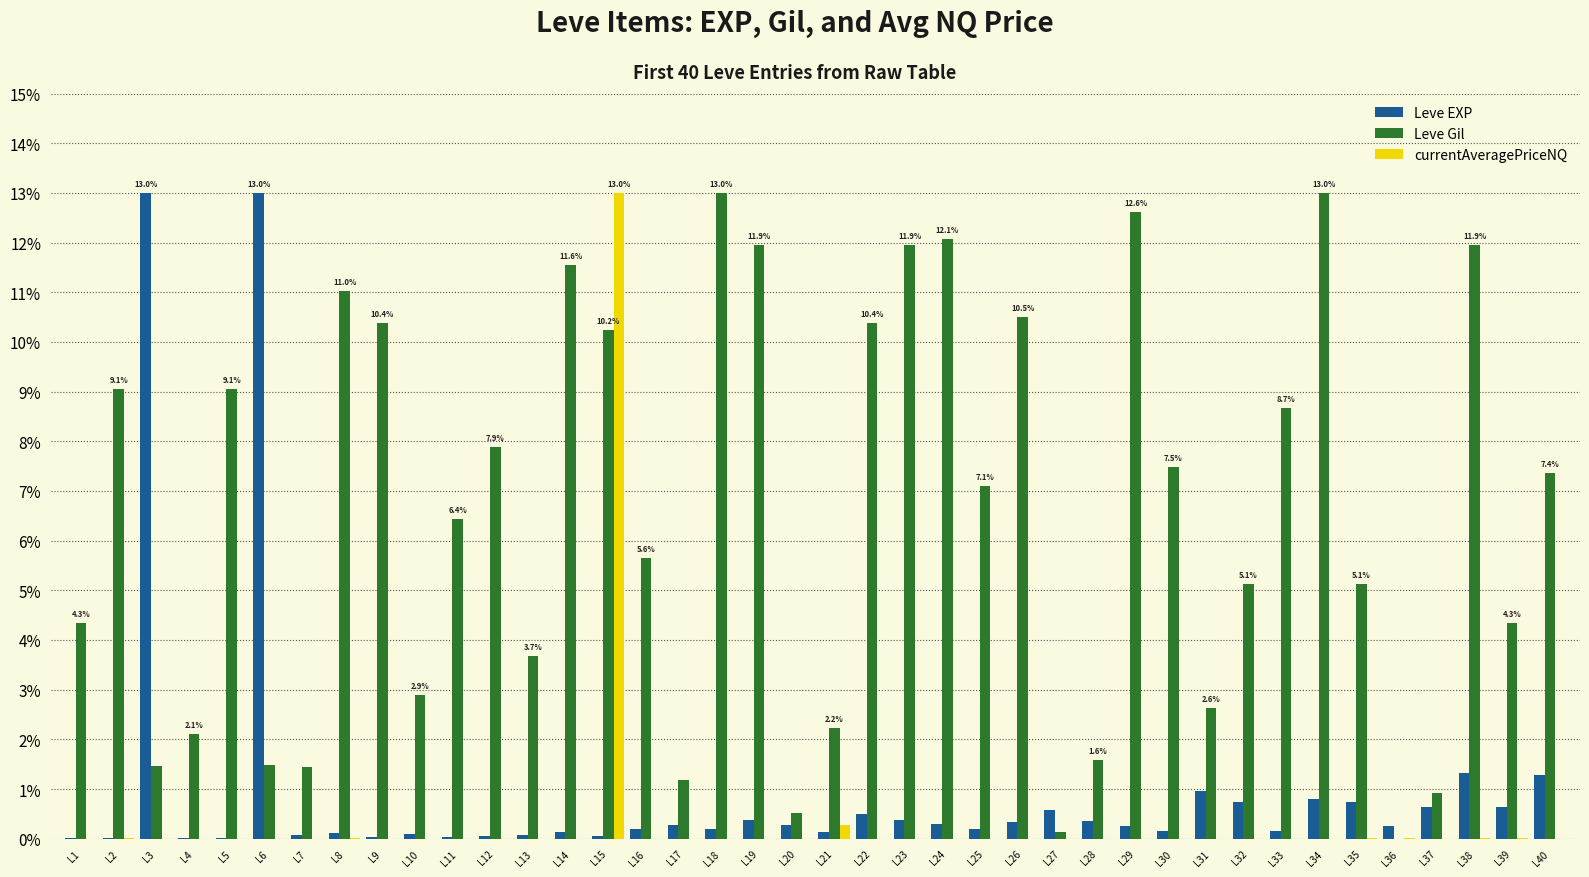

The value of Leve EXP at L32 is 0.7. True or false?

True